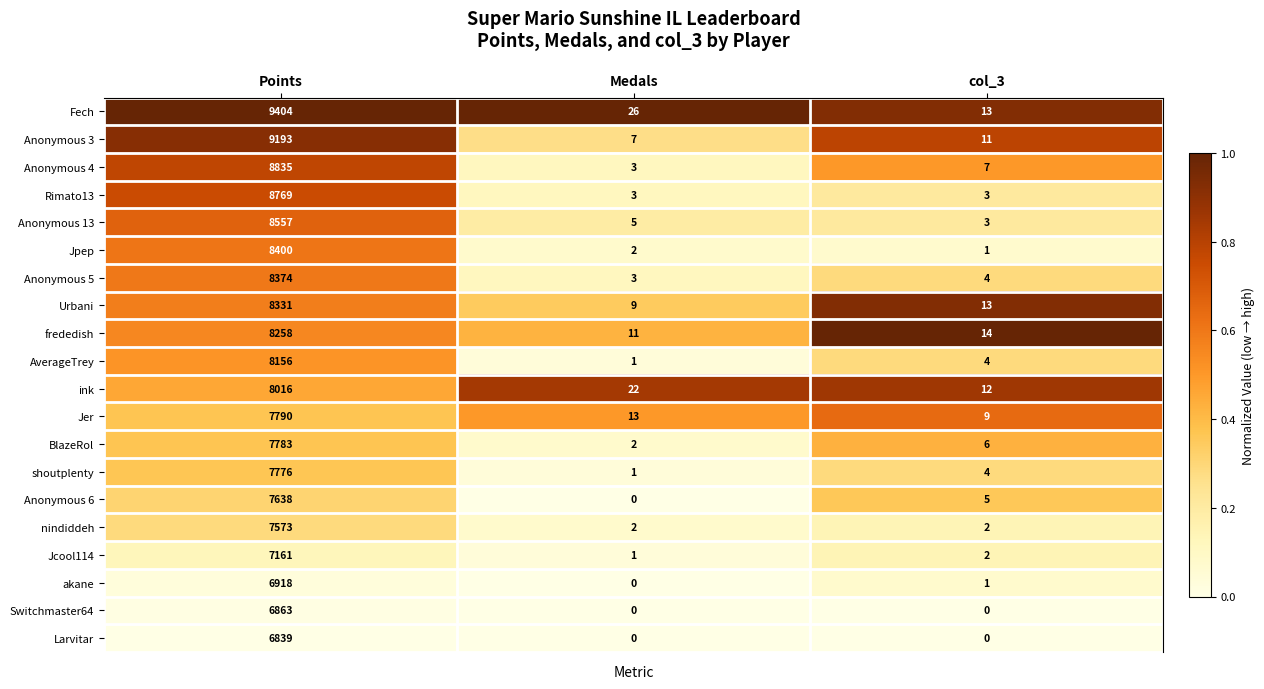

Which series has the largest total across all categories?

Fech